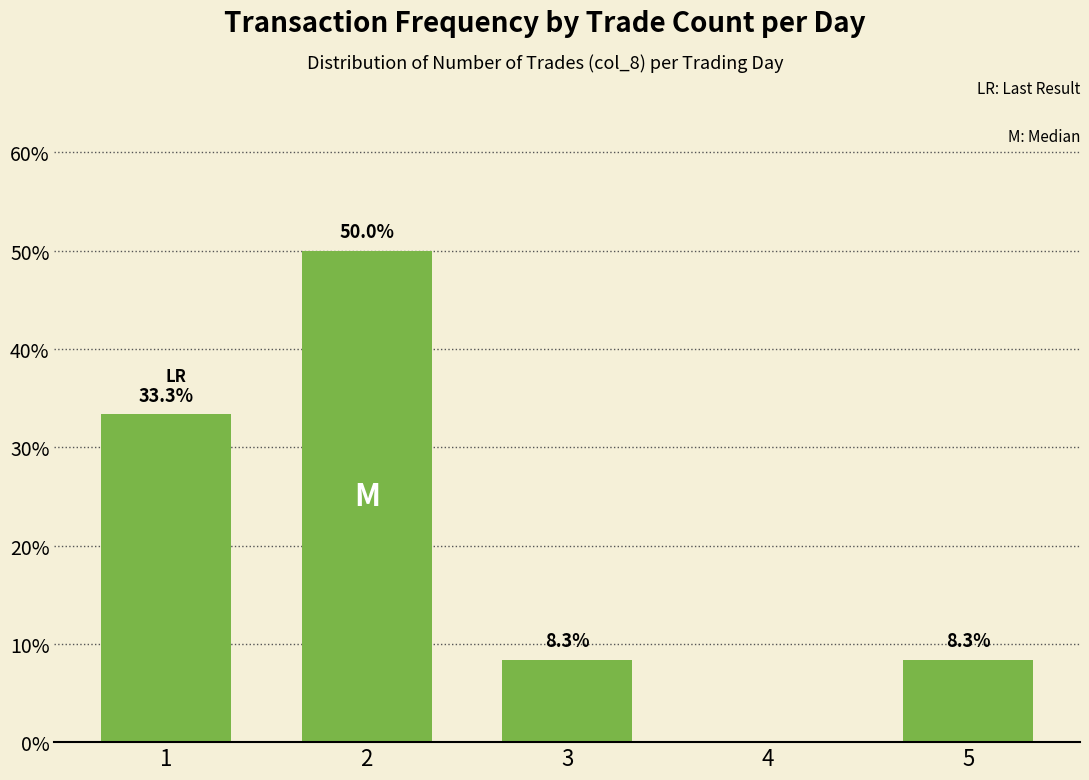

Which label corresponds to the largest value in the chart?

2